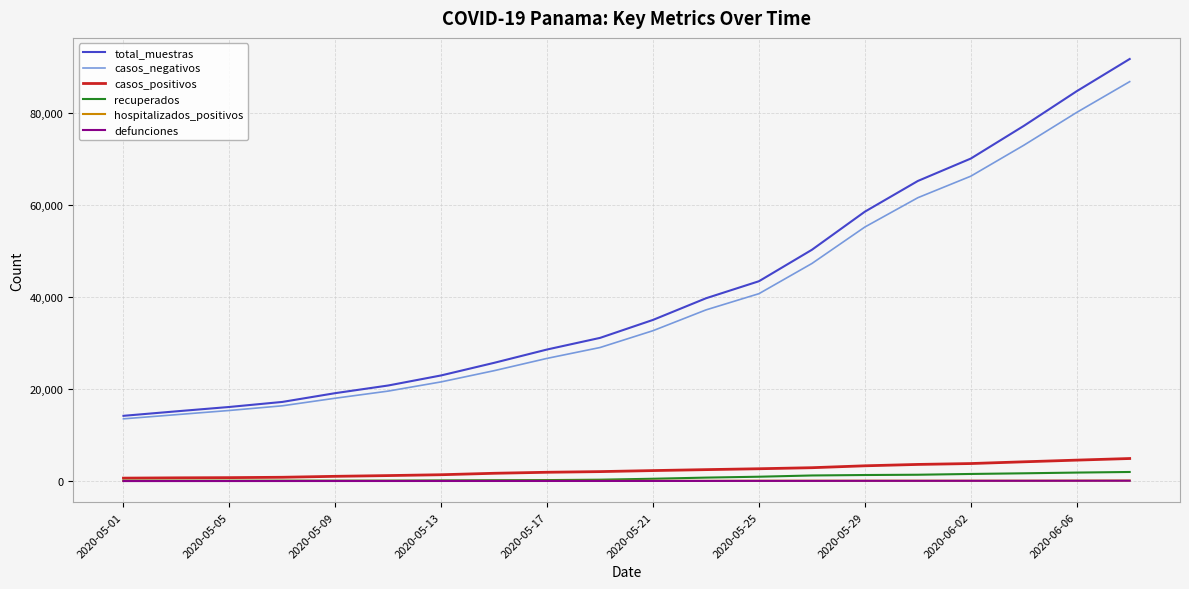

What is the maximum value for casos_negativos?

86897